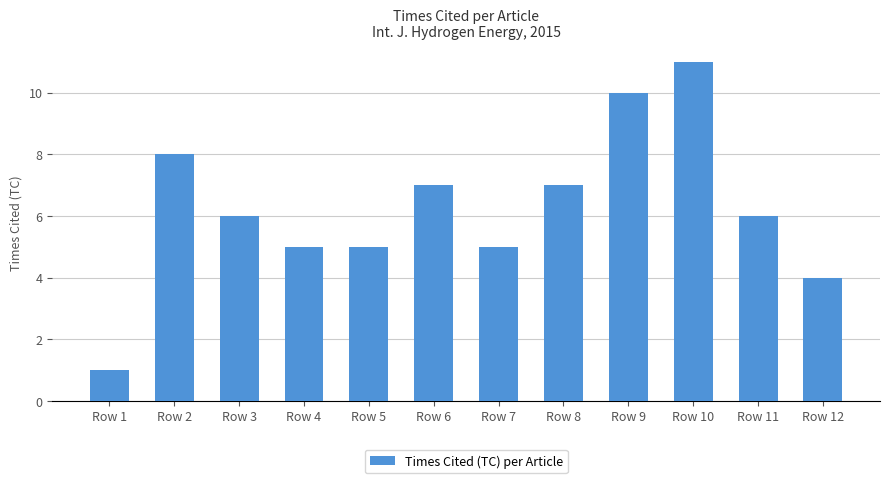

How many values are between 5 and 8?

8